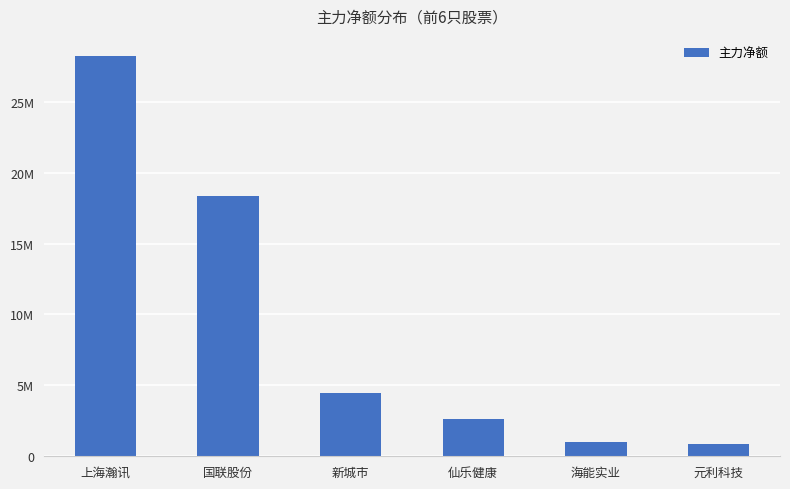

Are the bars horizontal?

No